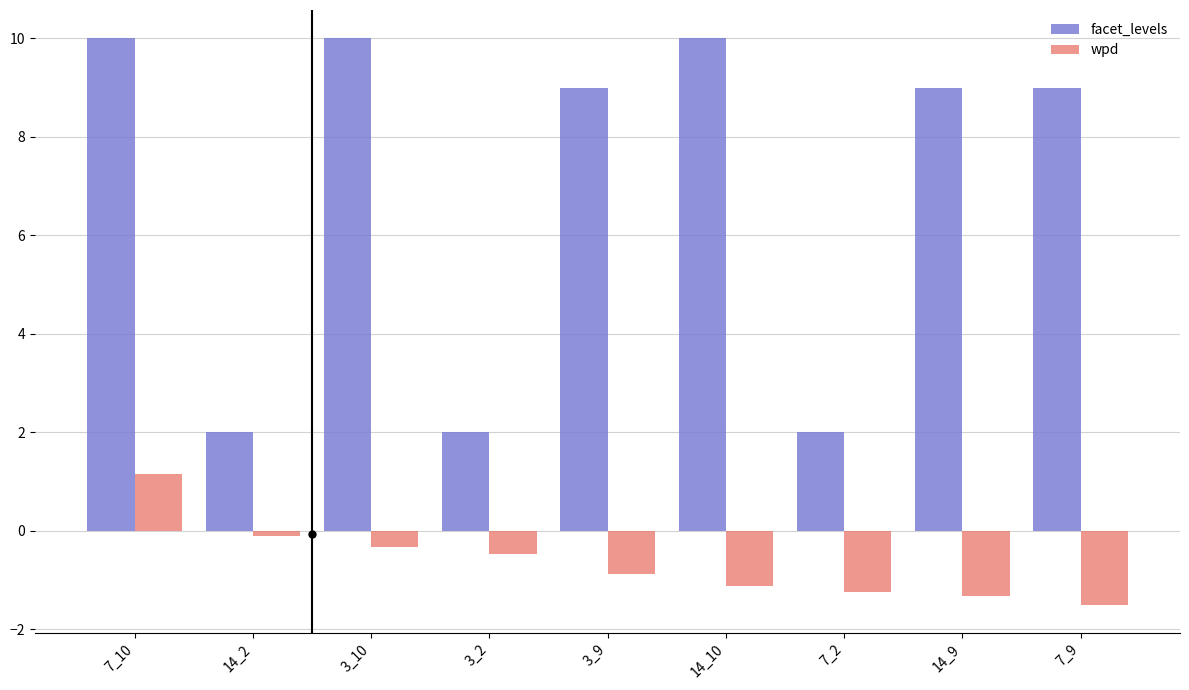

At how many categories does at least one series exceed 4?

6